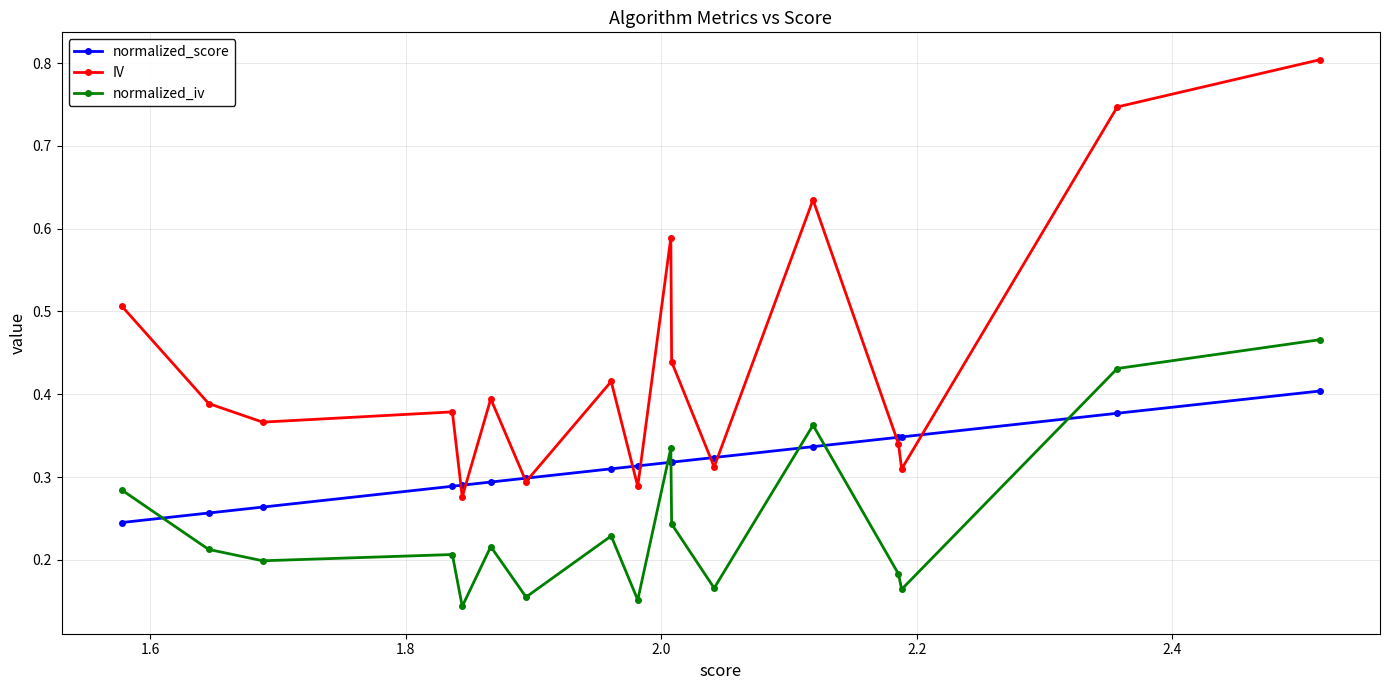

What are all the series names shown in the legend?

normalized_score, IV, normalized_iv